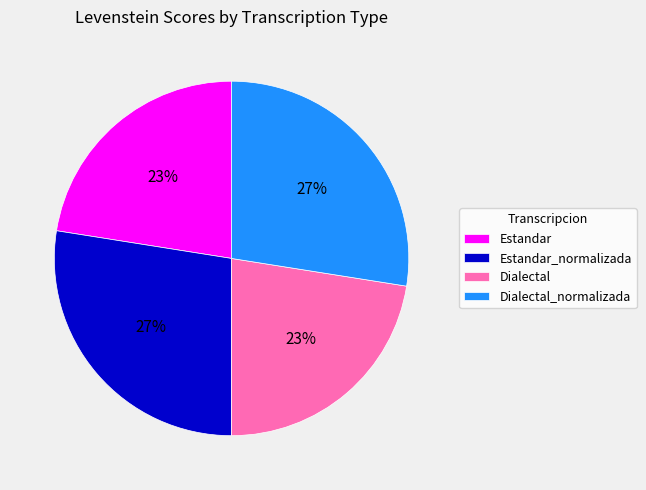

Is the sum of Dialectal and Estandar greater than half?

No